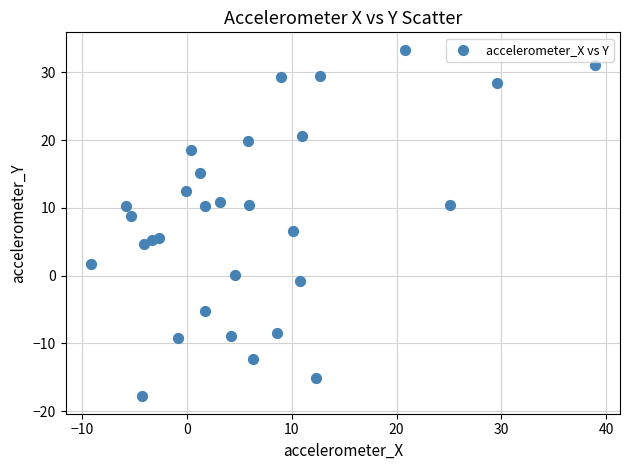

What is the range of X values (max minus min)?

48.0